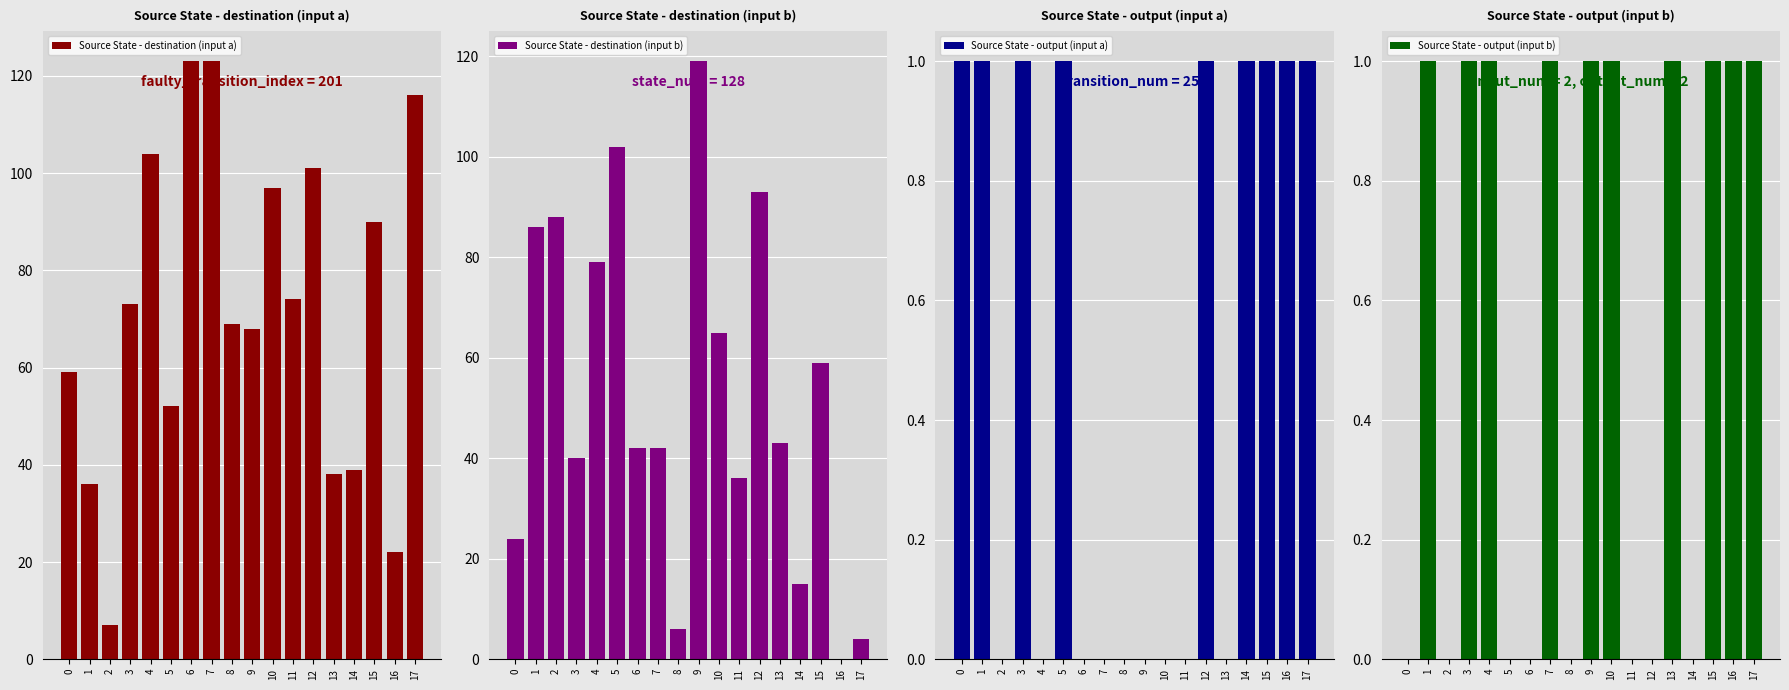

At how many categories does at least one series exceed 108?

4